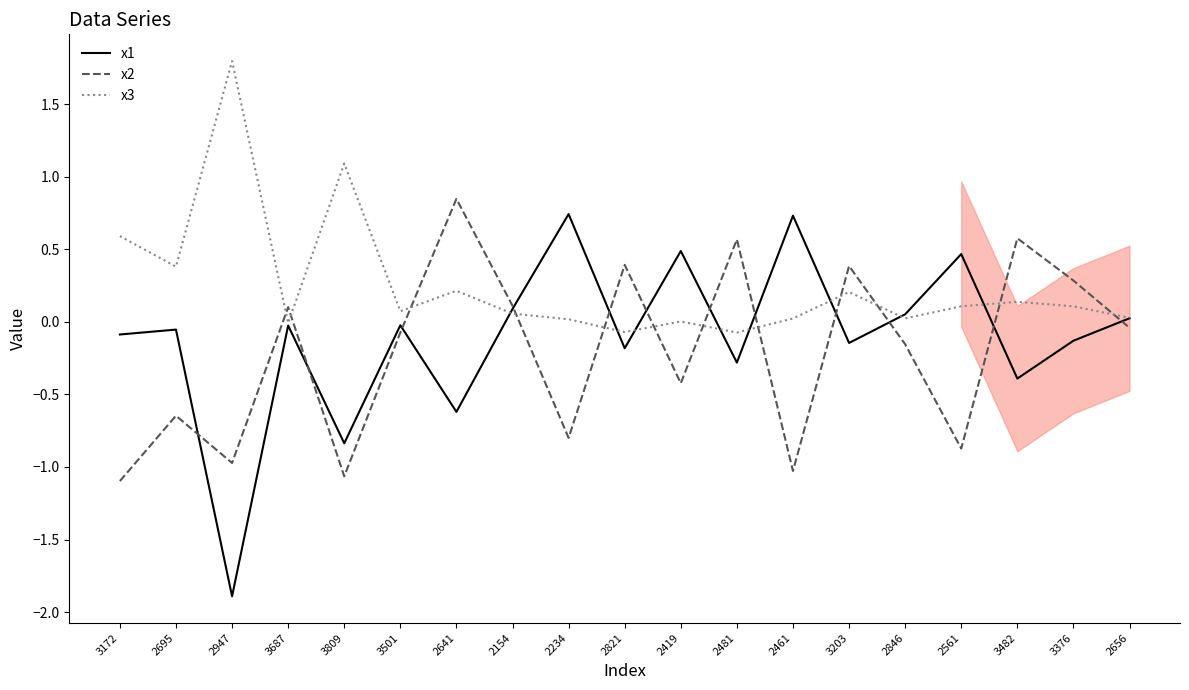

Which series ends up on top after the final intersection of x1 and x2?

x1